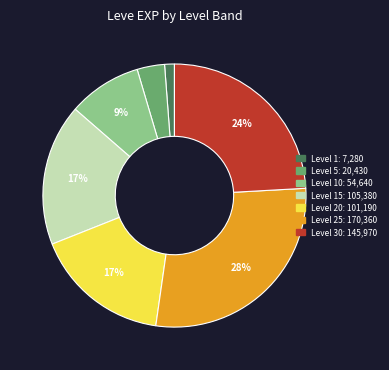

To the nearest percent, what is the difference between the largest and smallest slice percentages?

27%